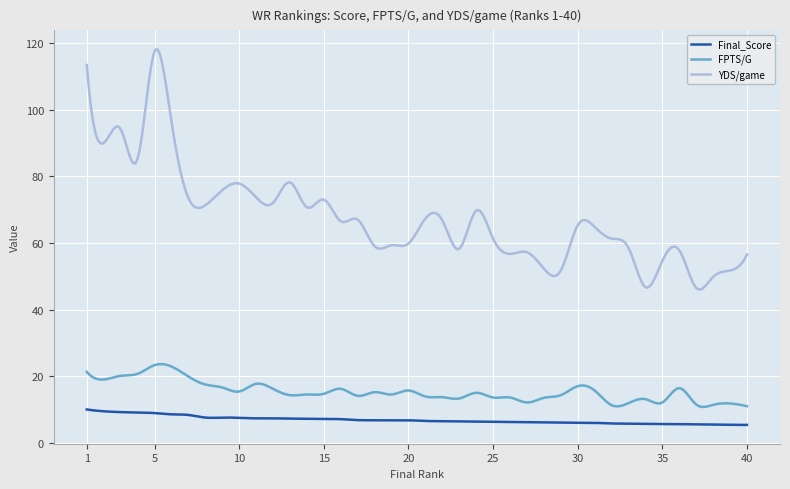

What is the highest value of the FPTS/G series?

23.6